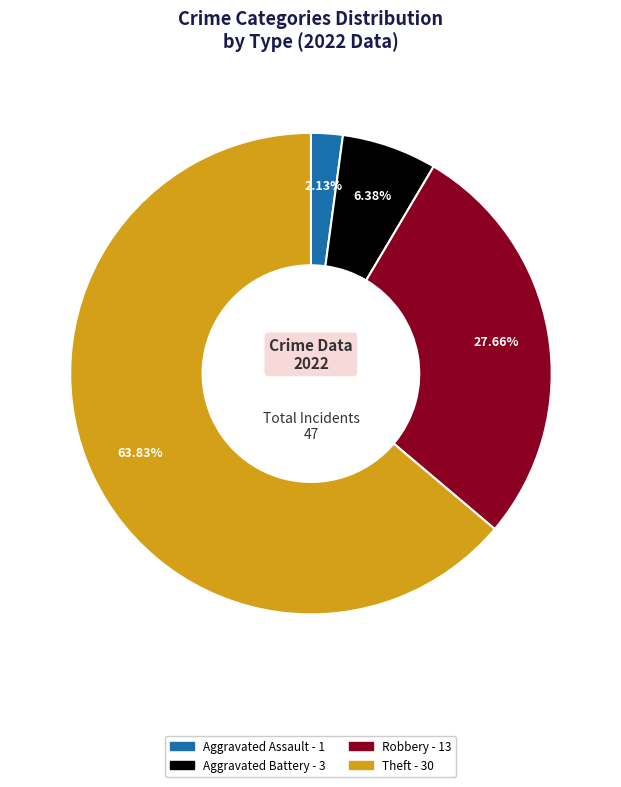

Does any single category account for the majority?

Yes